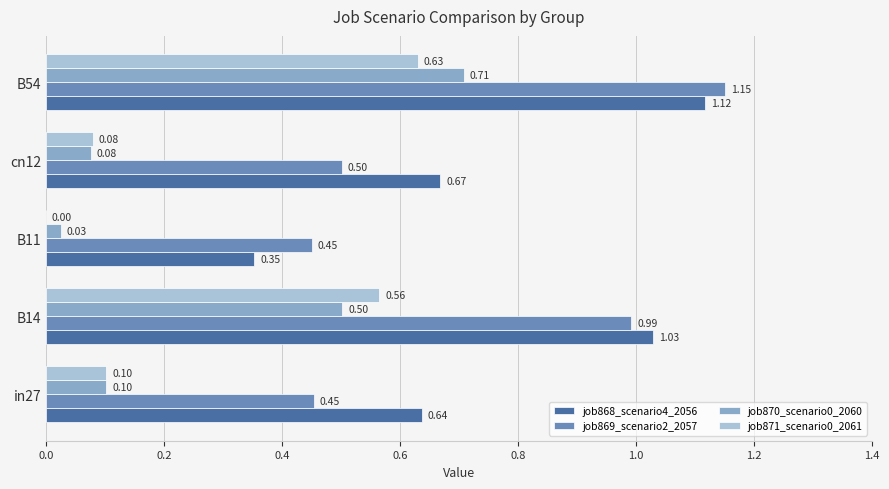

Which series changed the most between B14 and B11?

job868_scenario4_2056